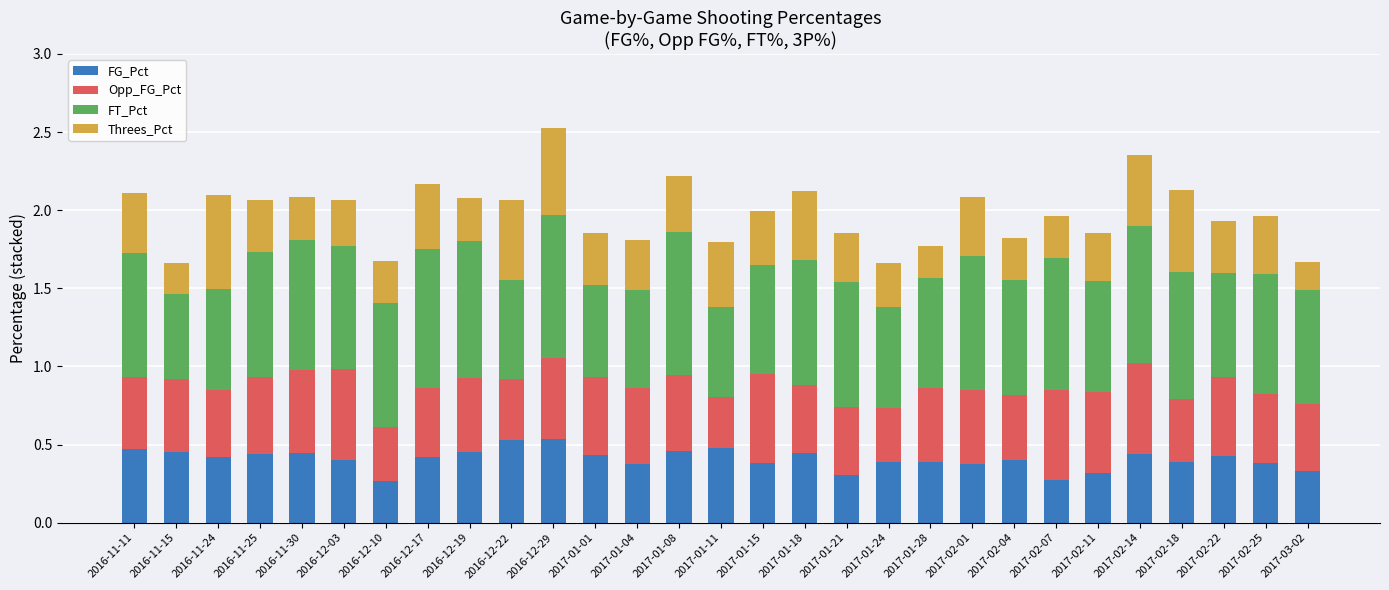

The value of FG_Pct at 2017-01-18 is 0.6. True or false?

False